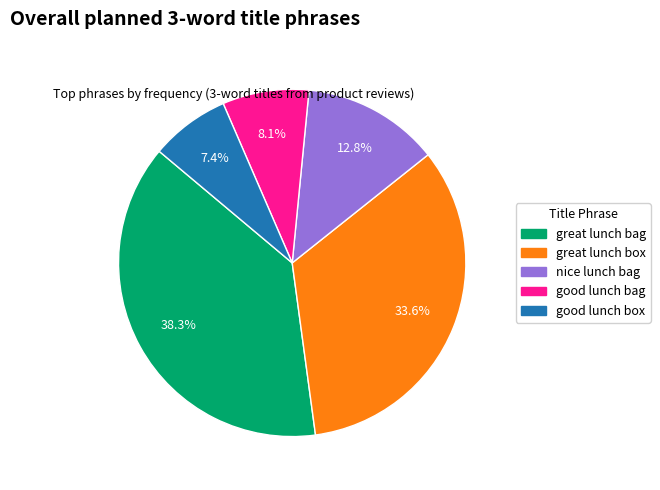

Rank the categories by value from lowest to highest.

good lunch box, good lunch bag, nice lunch bag, great lunch box, great lunch bag